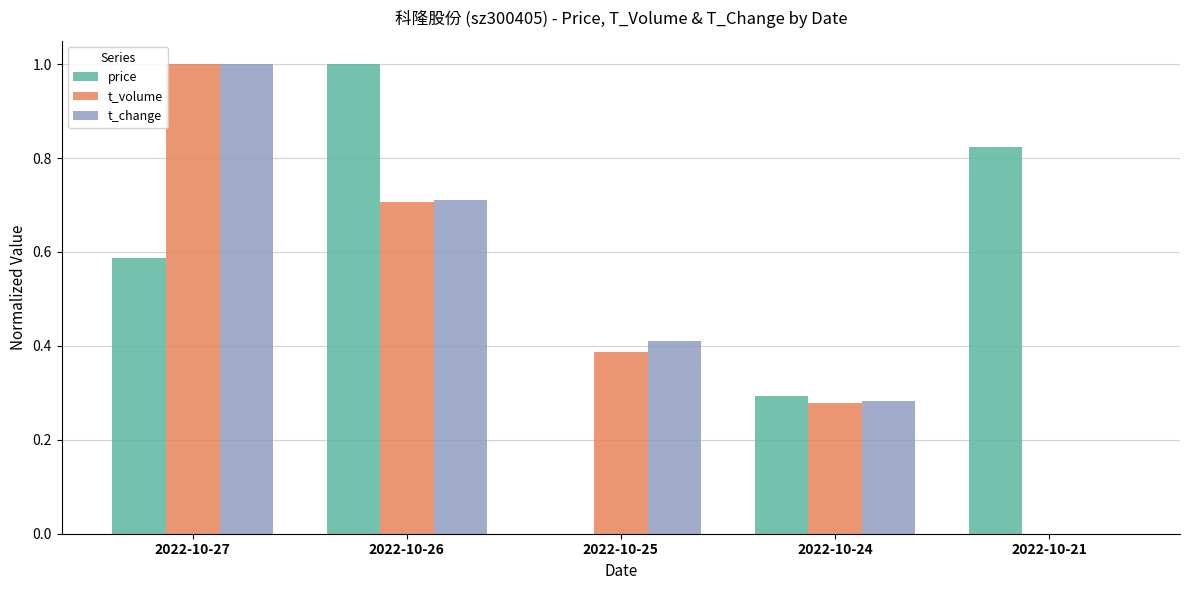

Is the value of t_volume at 2022-10-25 greater than the value of t_change at 2022-10-25?

No